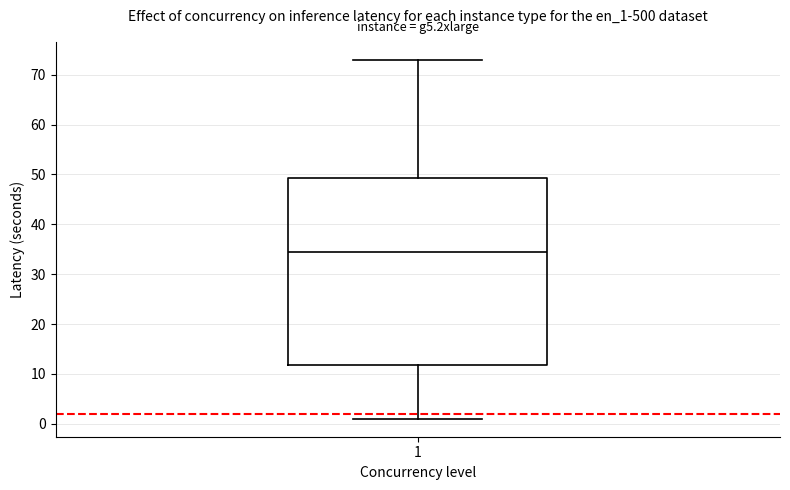

Where is the lower edge of the box at x = 1 on the y-axis? The values are not printed on the chart, so give them approximately, as read against the axis.

12